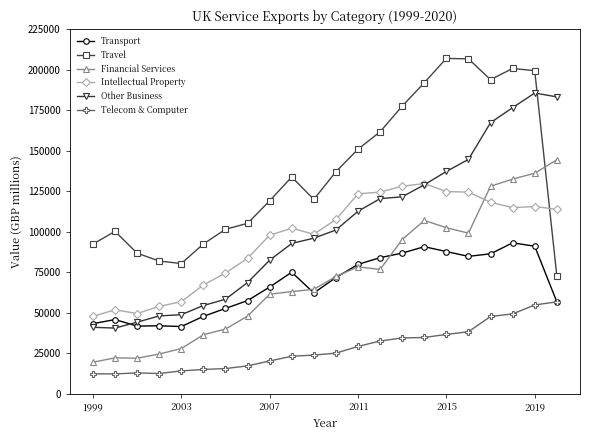

What is the smallest value displayed?

12215